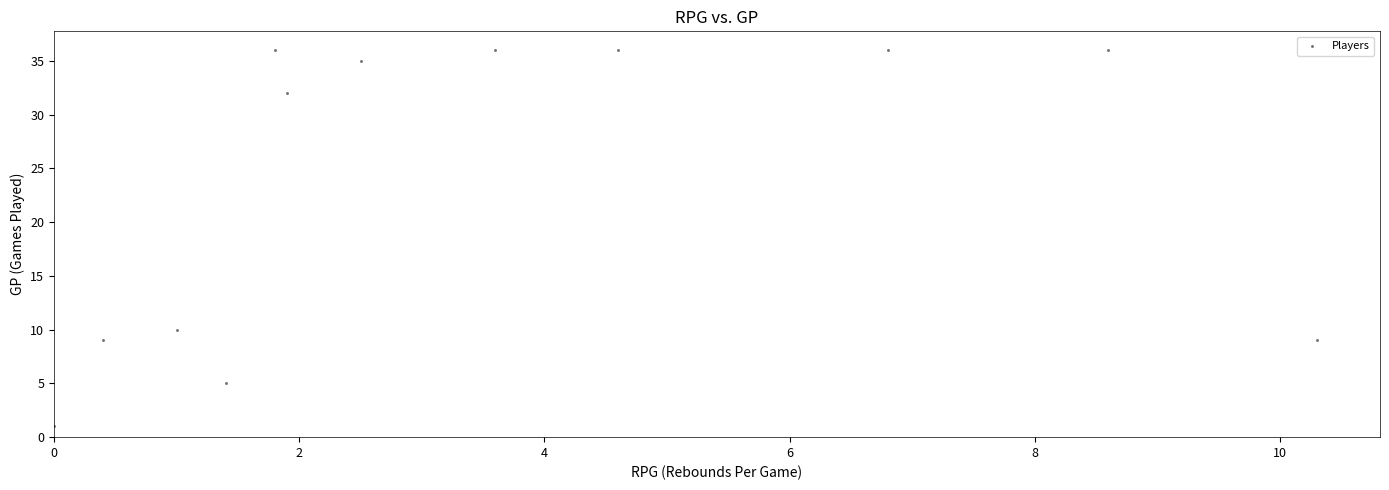

What Y value in the scatter plot is closest to 18?

10